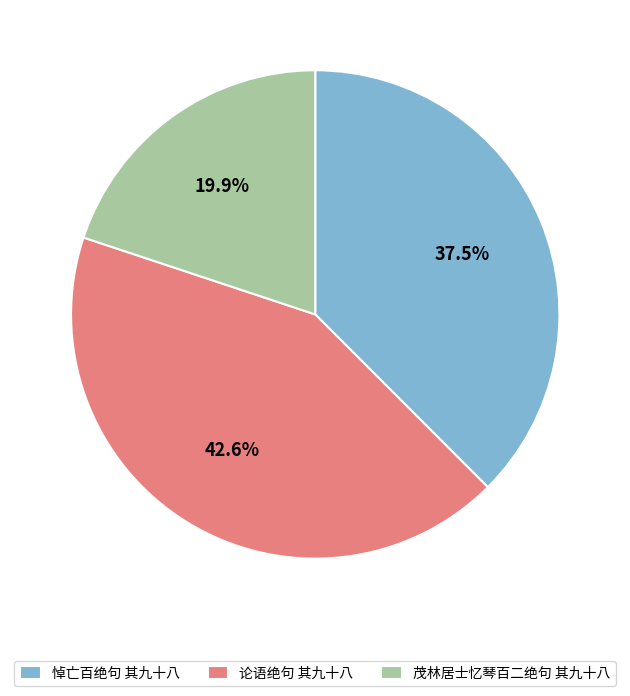

Is 悼亡百绝句 其九十八 the majority of the pie?

No